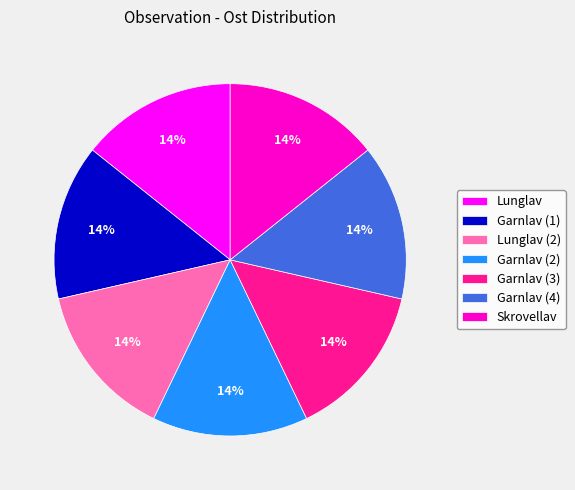

Is there any slice that represents more than half of the pie?

No